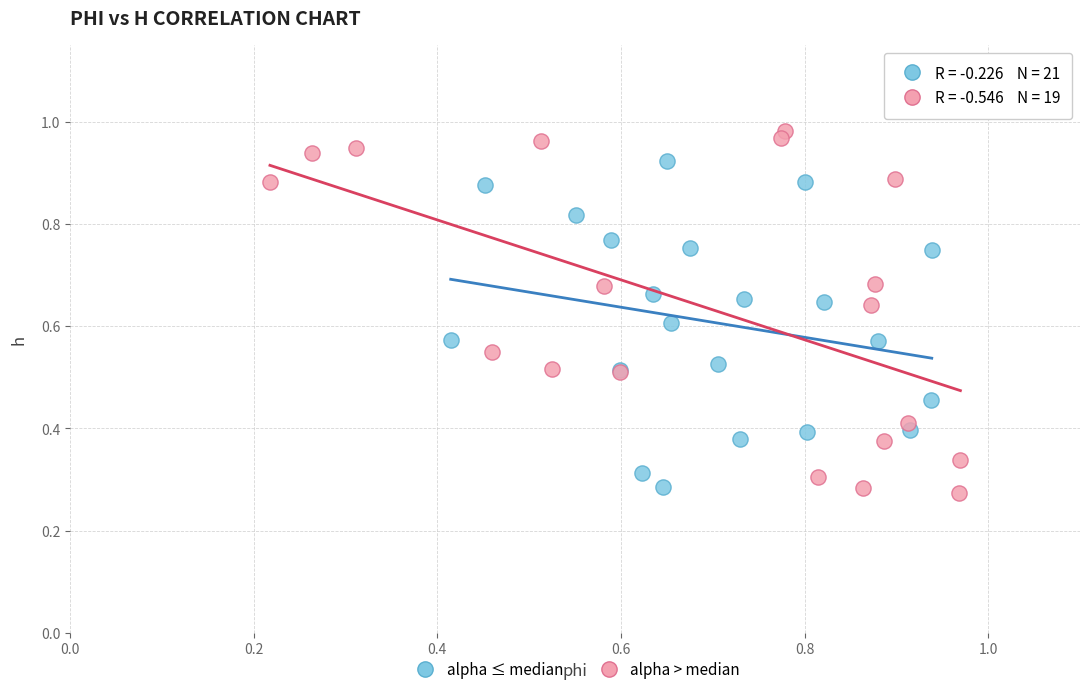

Which series has the largest Y range (max minus min)?

alpha > median